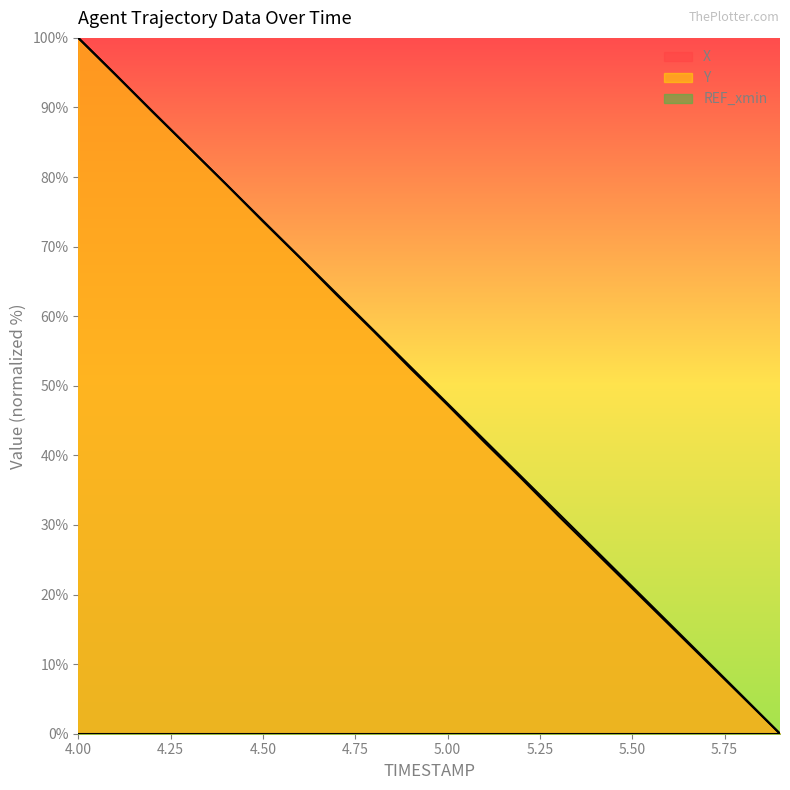

At how many categories does at least one series exceed 51?

10